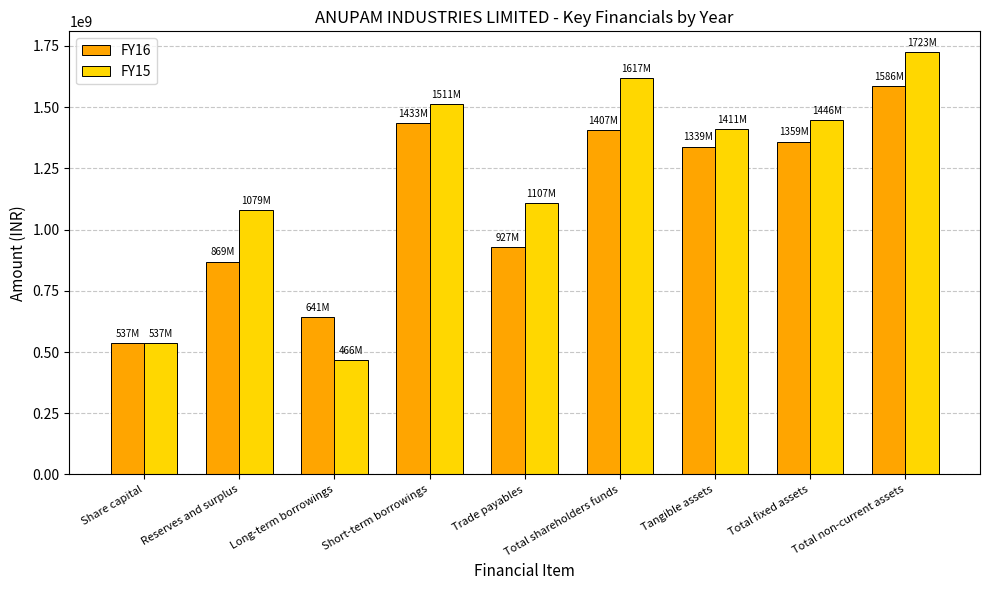

Which series has the widest spread of values?

FY15